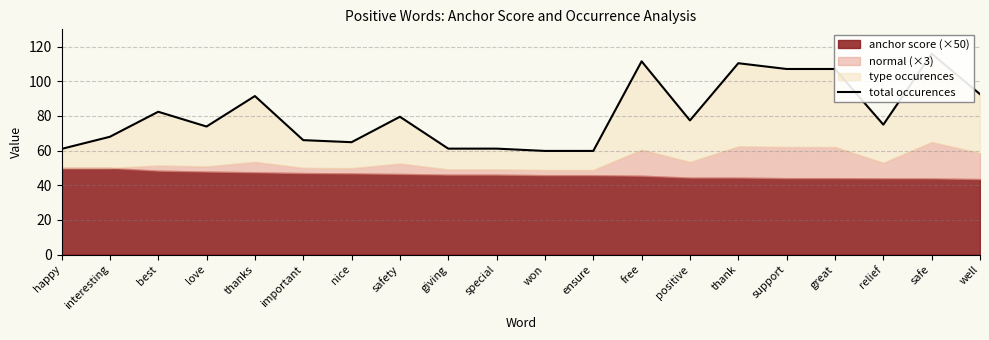

The value at relief is 75.0. True or false?

True